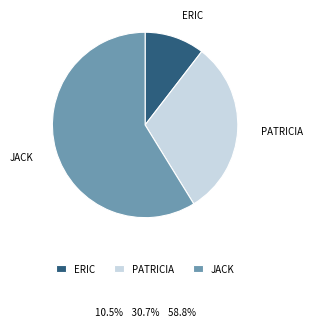

Is the sum of PATRICIA and JACK greater than half?

Yes